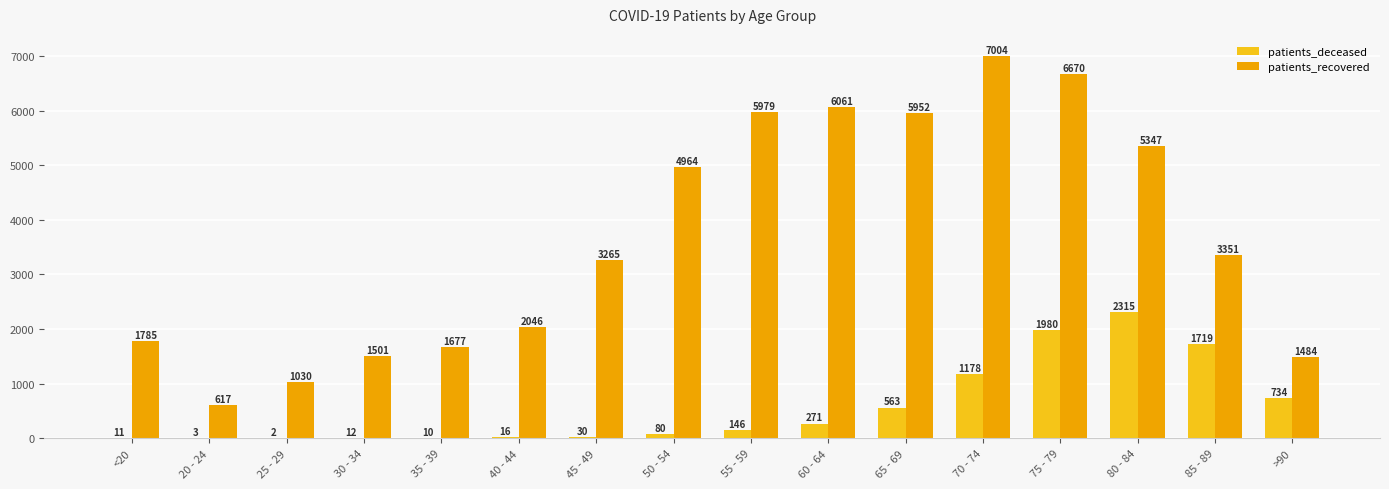

What is the sum of all patients_deceased values?

9070